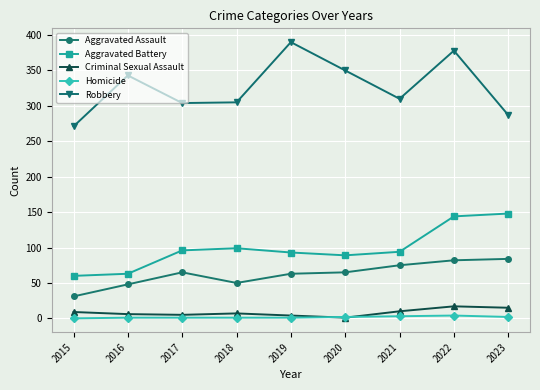

Between 2017 and 2019, which series saw the biggest shift?

Robbery